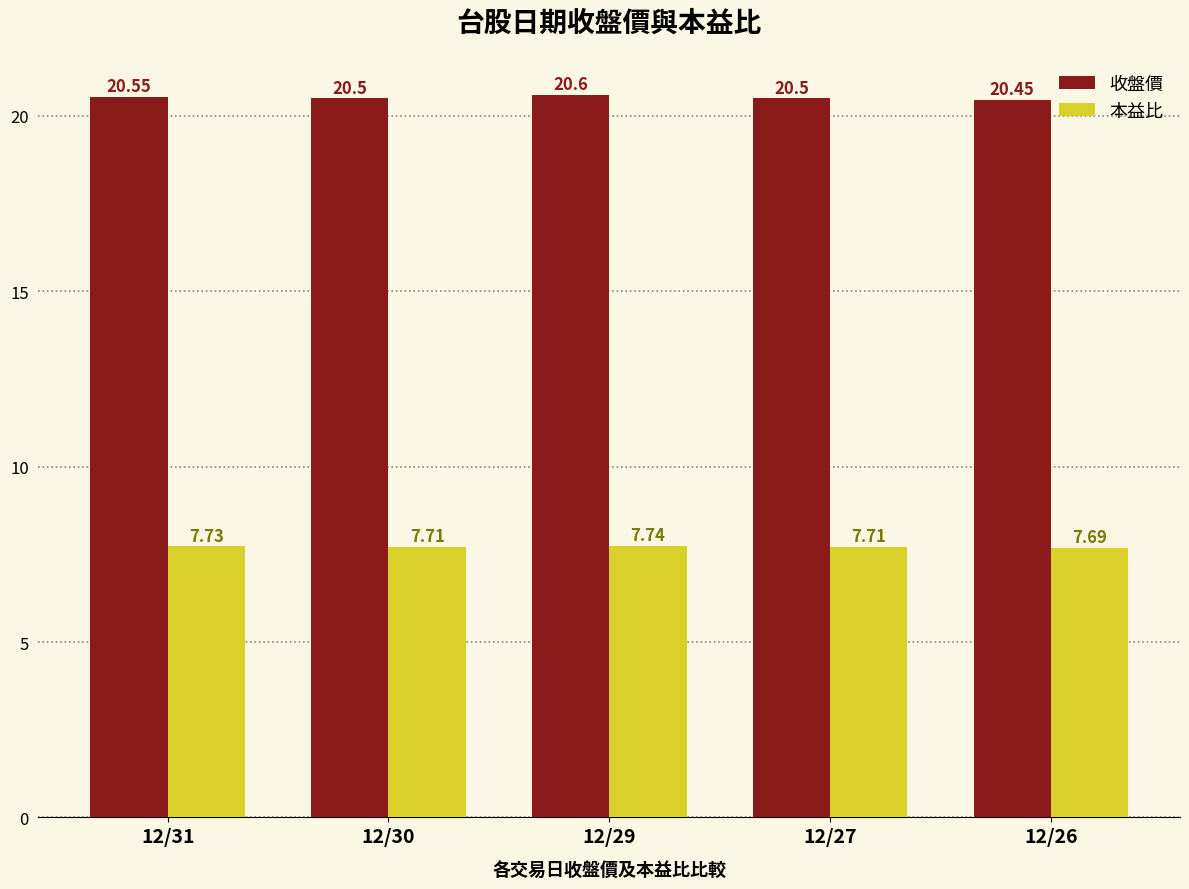

What is the difference between the maximum and second lowest values in the 收盤價 series?

0.1